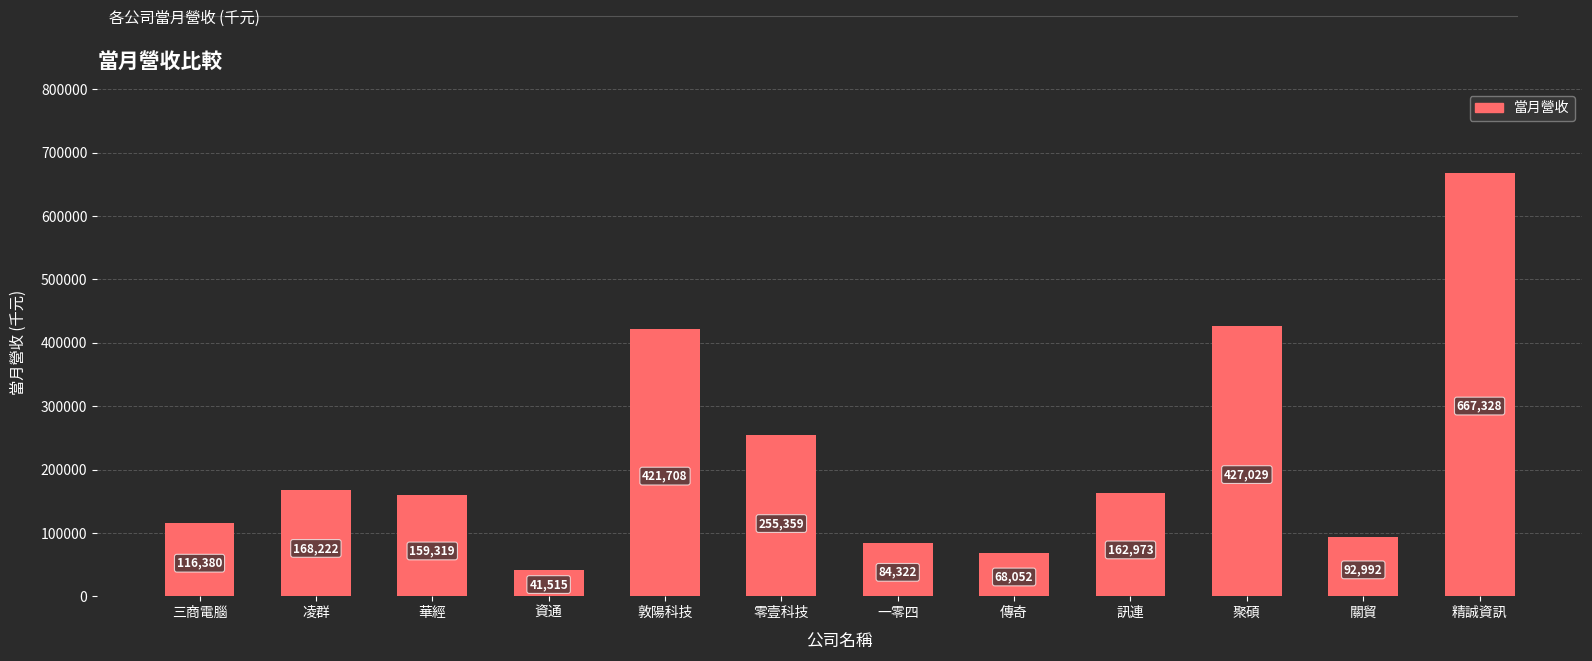

How many data points does each series have?

12